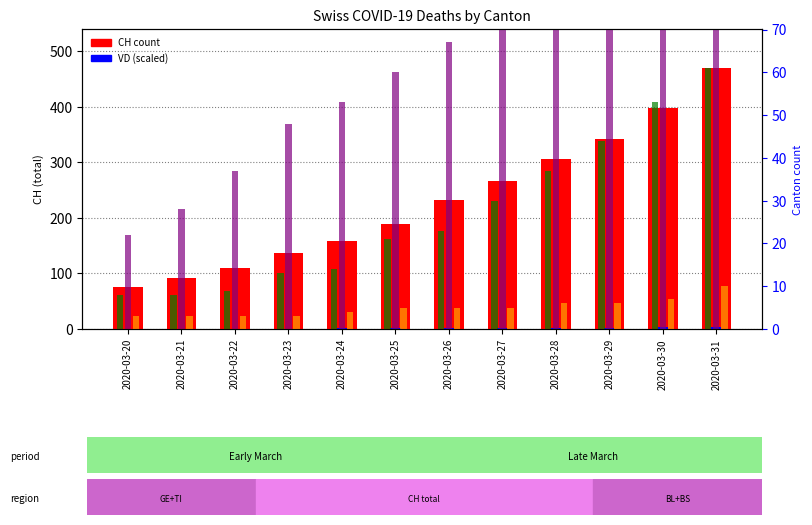

At how many categories does at least one series exceed 50?

12